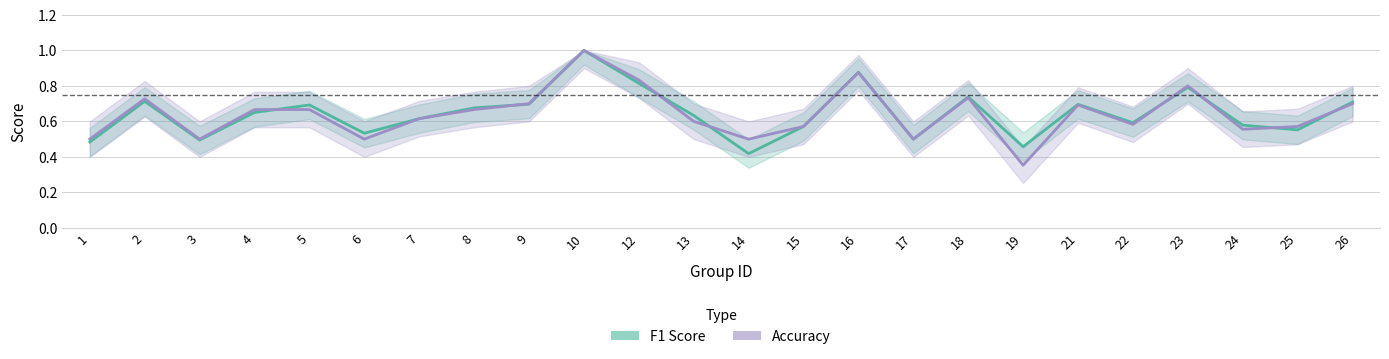

What value does the f1 series have at 25?

0.6